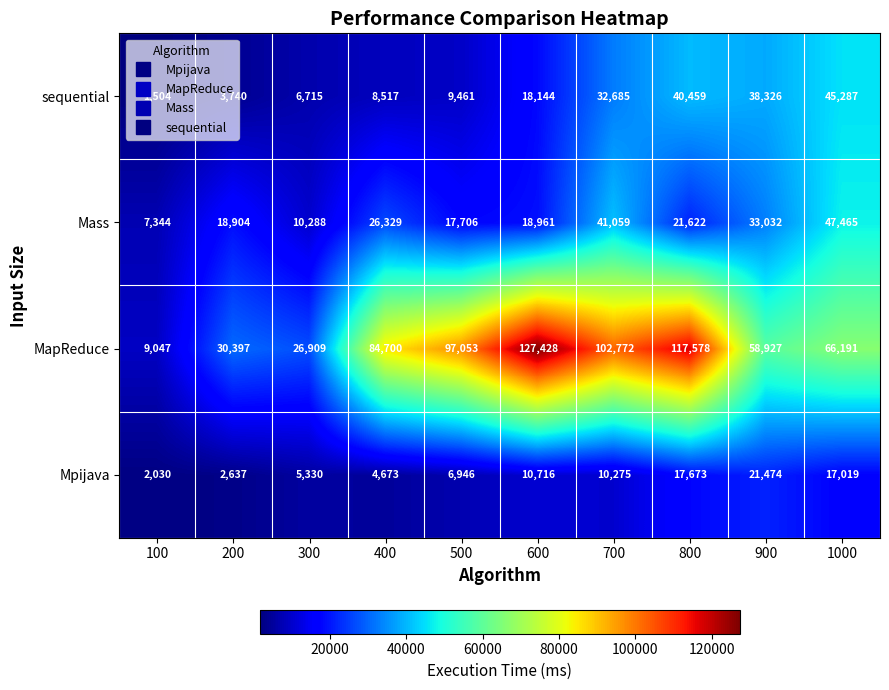

What is the approximate value of sequential at 900, to the nearest 10?

38330